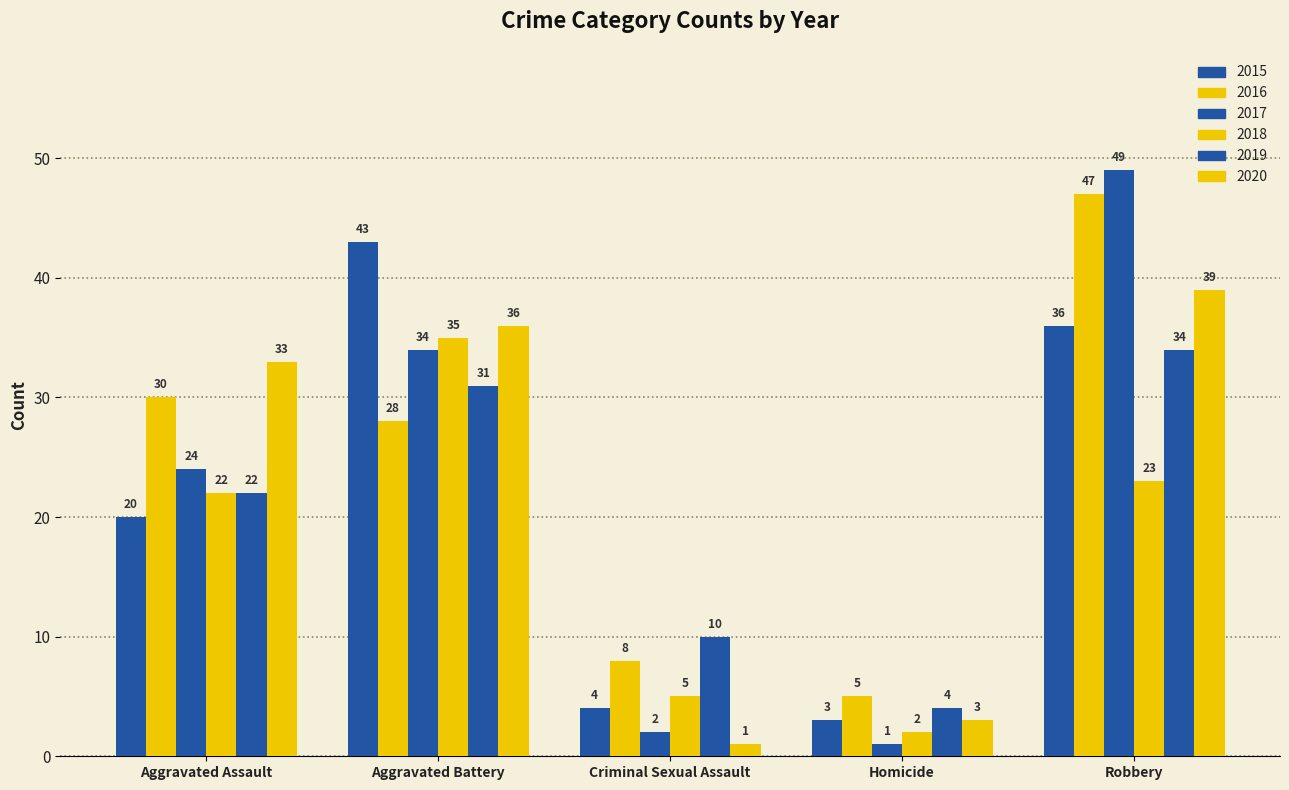

What is the value of the 2019 bar at the 1st from the left?

22